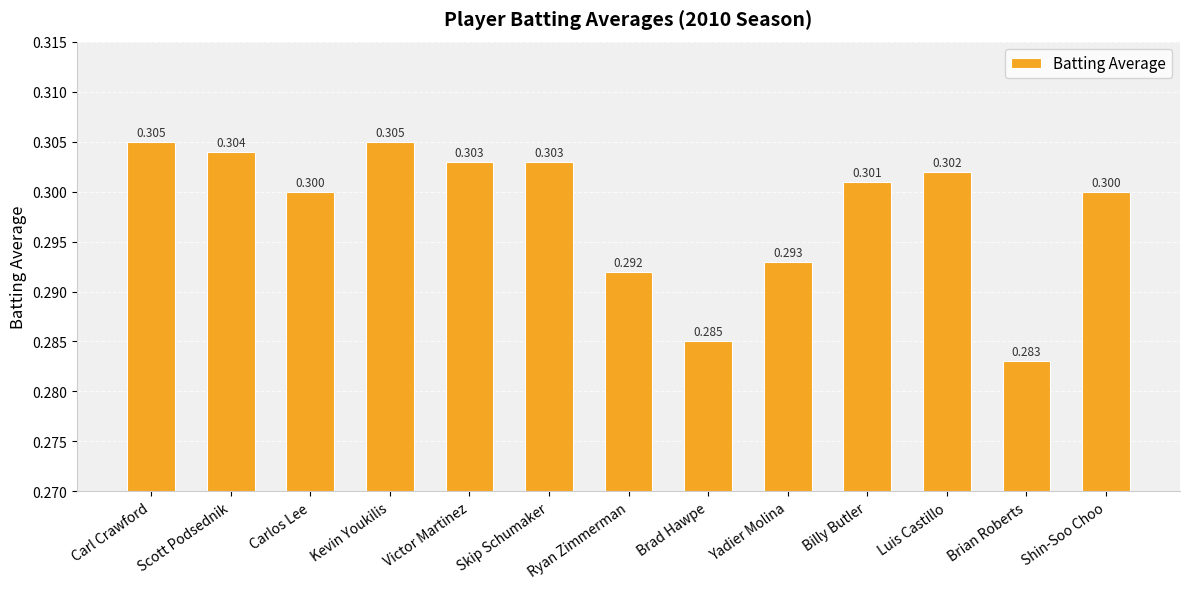

Reading left to right, list all the values displayed in this chart.

0.3	0.3	0.3	0.3	0.3	0.3	0.3	0.3	0.3	0.3	0.3	0.3	0.3